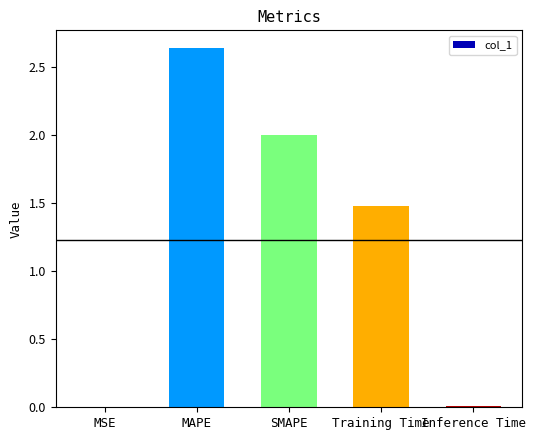

True or false: the data shows 2.0 at Training Time.

False